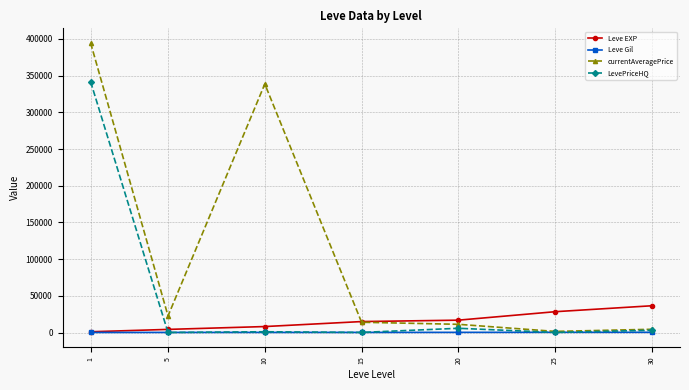

How many times do currentAveragePrice and Leve EXP cross each other?

1